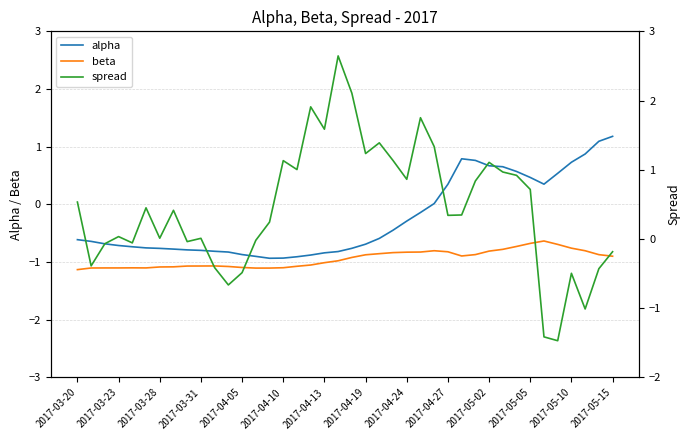

How many values in spread are above zero?

26